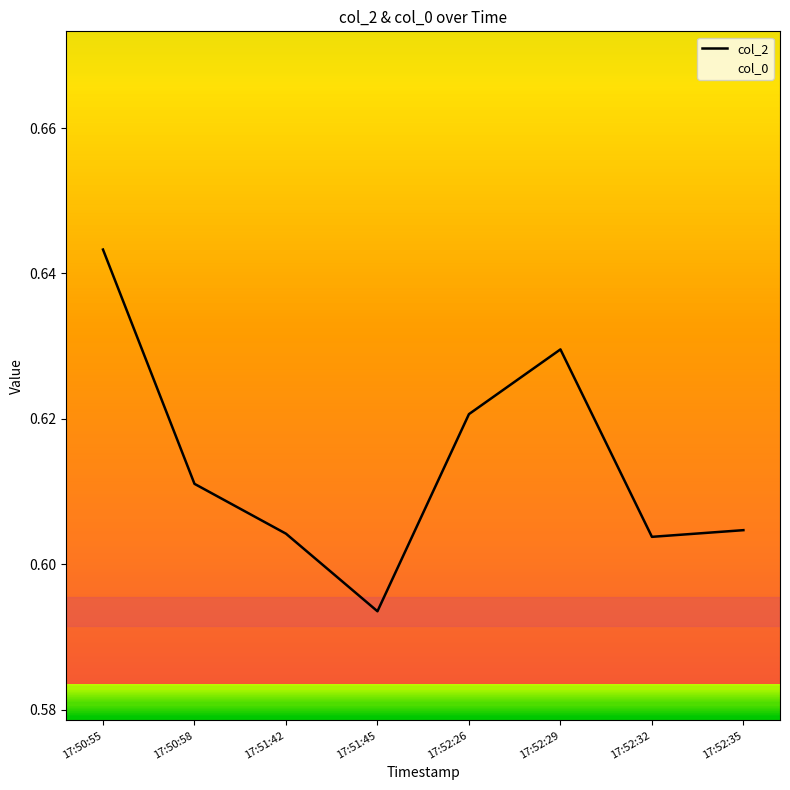

Reading left to right, what are all the values shown in this chart?

col_2: 17:50:55=0.6	17:50:58=0.6	17:51:42=0.6	17:51:45=0.6	17:52:26=0.6	17:52:29=0.6	17:52:32=0.6	17:52:35=0.6
col_0: 17:50:55=1.0	17:50:58=1.0	17:51:42=1.0	17:51:45=1.0	17:52:26=1.0	17:52:29=1.0	17:52:32=1.0	17:52:35=1.0